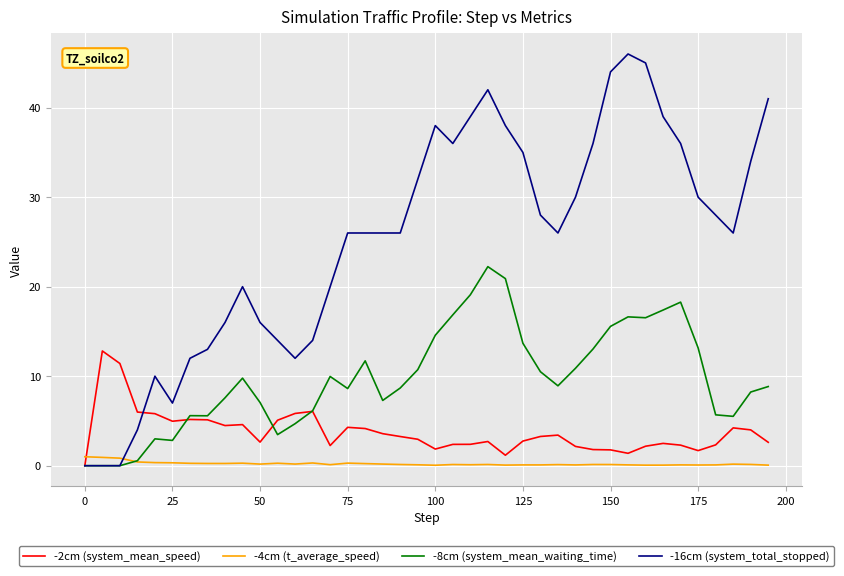

What is the highest value of the -8cm (system_mean_waiting_time) series?

22.2